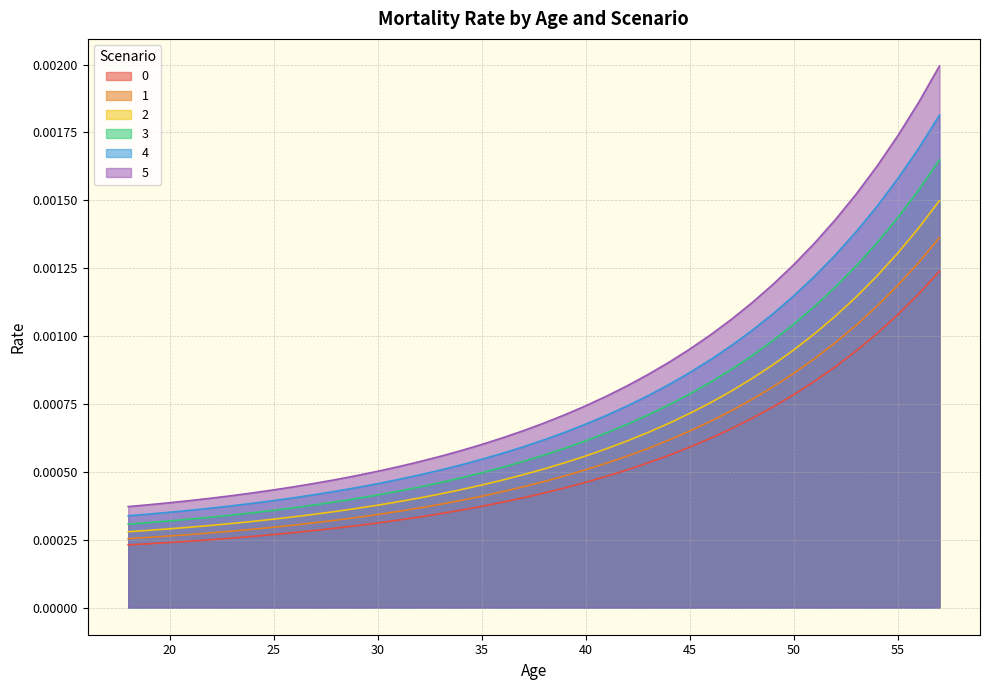

True or false: 4 and 2 cross at least once.

False